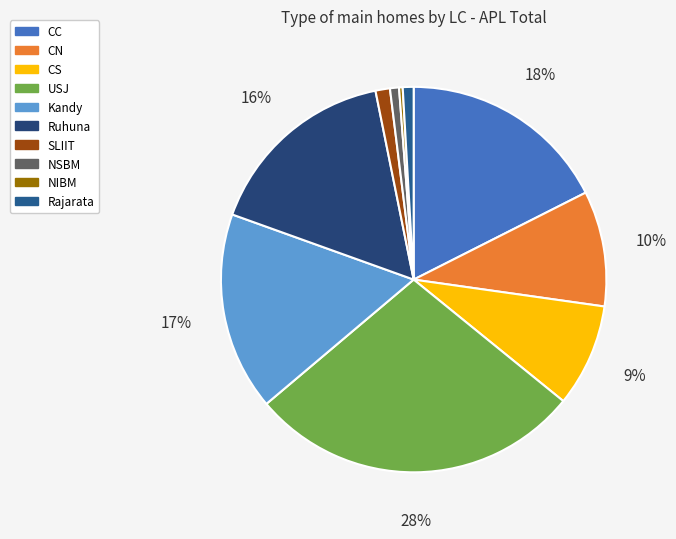

Is Kandy the majority of the pie?

No